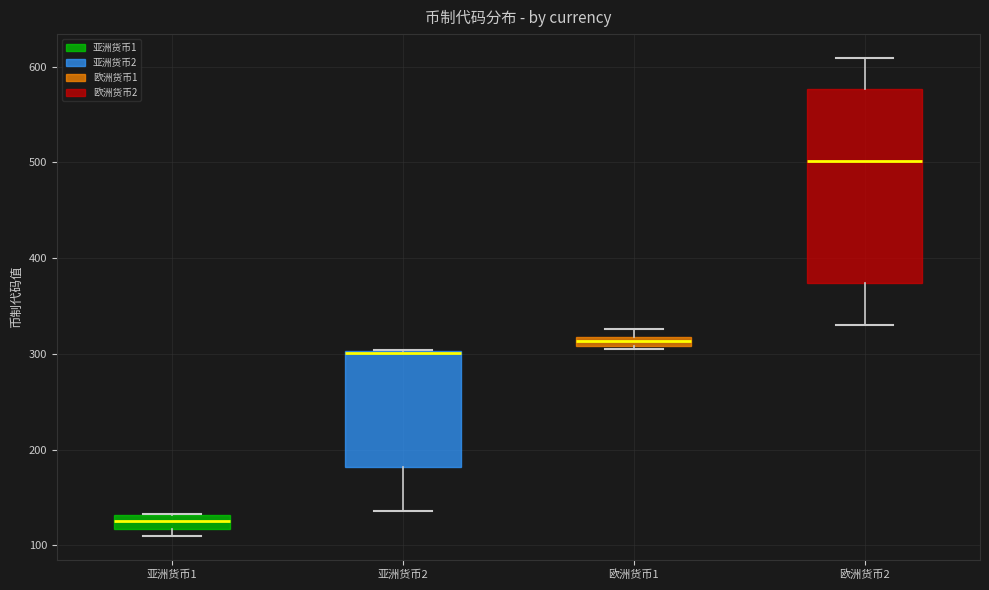

Where is the lower edge of the box for 亚洲货币1 on the y-axis? The values are not printed on the chart, so give them approximately, as read against the axis.

120